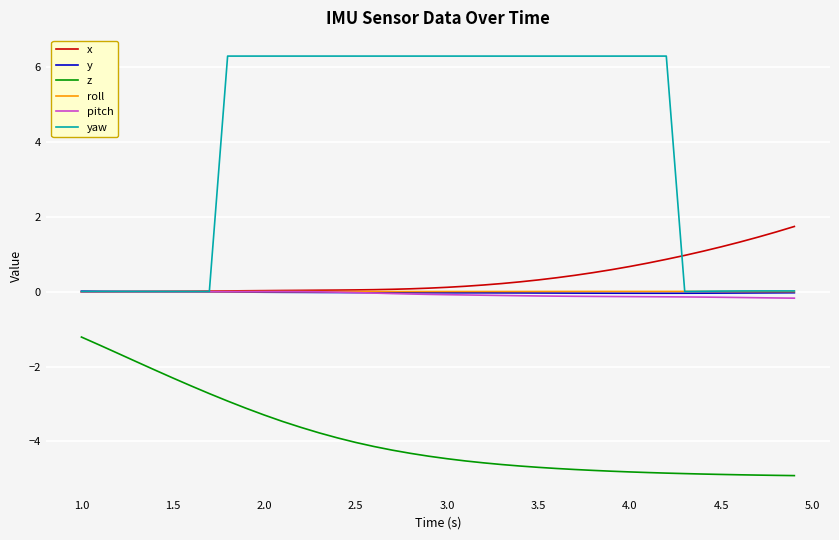

At how many categories does at least one series exceed 3?

25